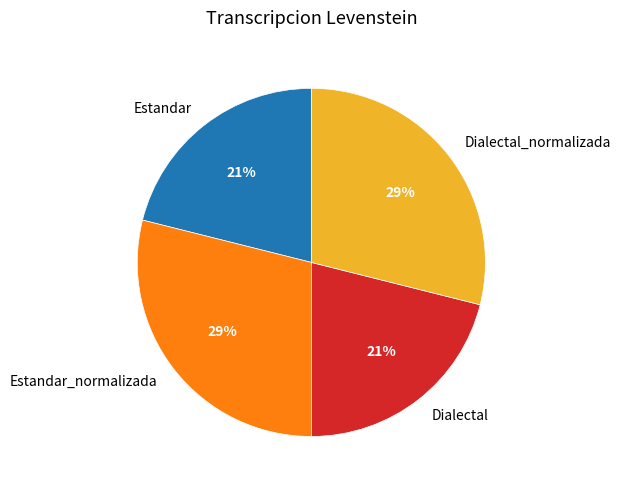

Combined, do Dialectal and Estandar account for over 50%?

No